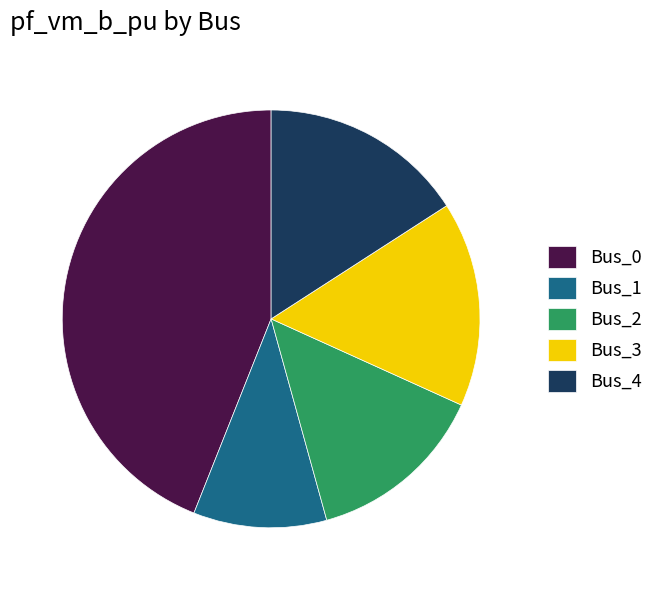

Does any single category account for the majority?

No